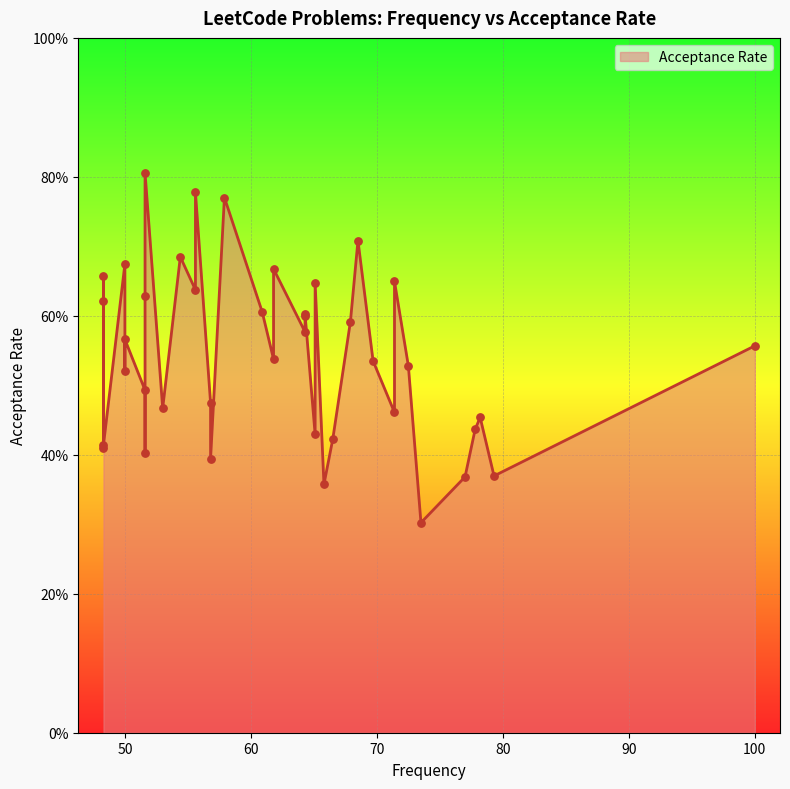

What is the change in value from 73.5 to 51.6?

+0.1